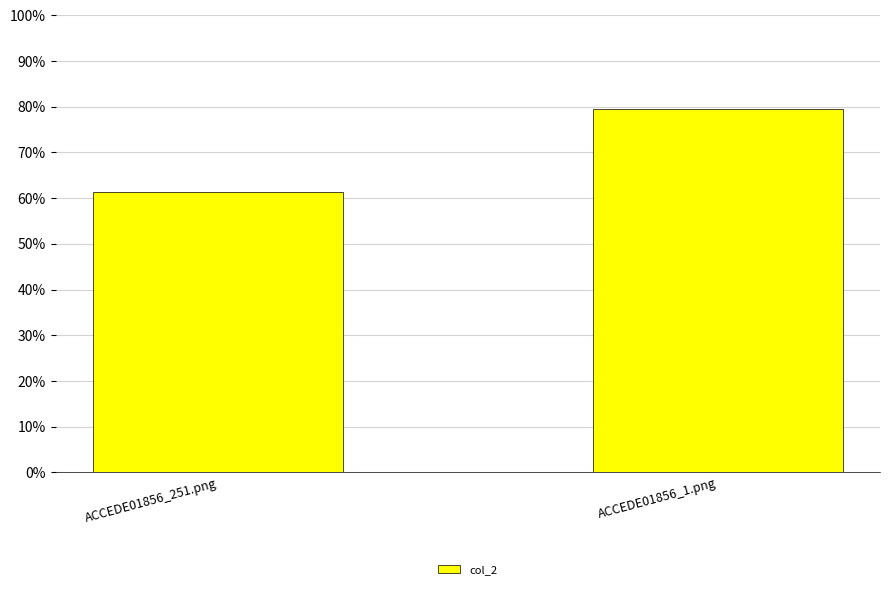

Are the bars grouped side by side (vs. stacked)?

No